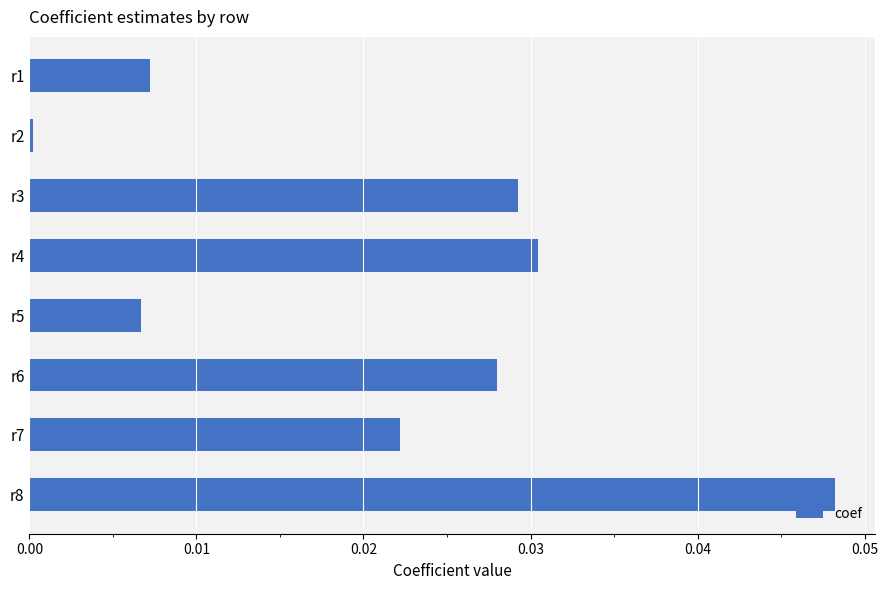

Rank the categories by value from lowest to highest.

r2, r5, r1, r7, r6, r3, r4, r8